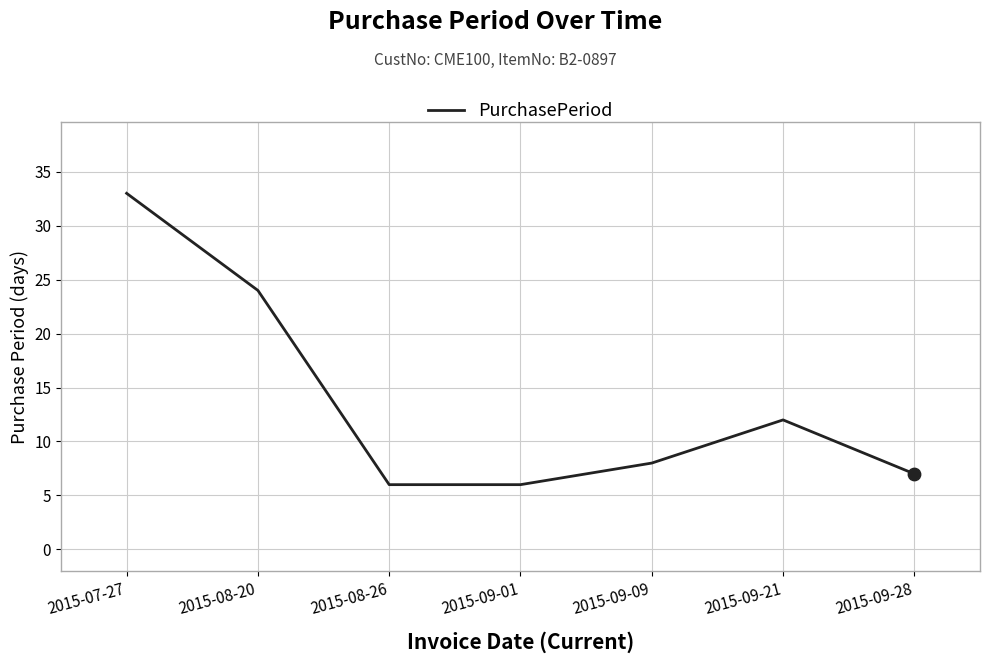

Approximately how many times larger is the value at 2015-09-01 compared to 2015-09-21?

0.5